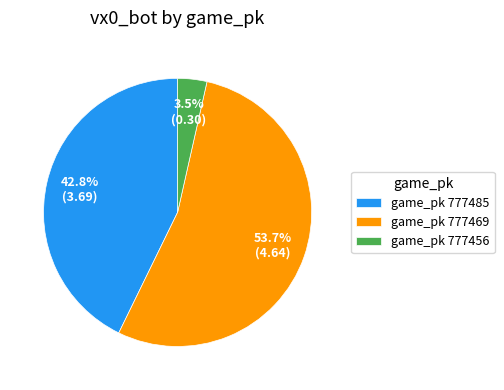

Combined, do game_pk 777485 and game_pk 777456 account for over 50%?

No